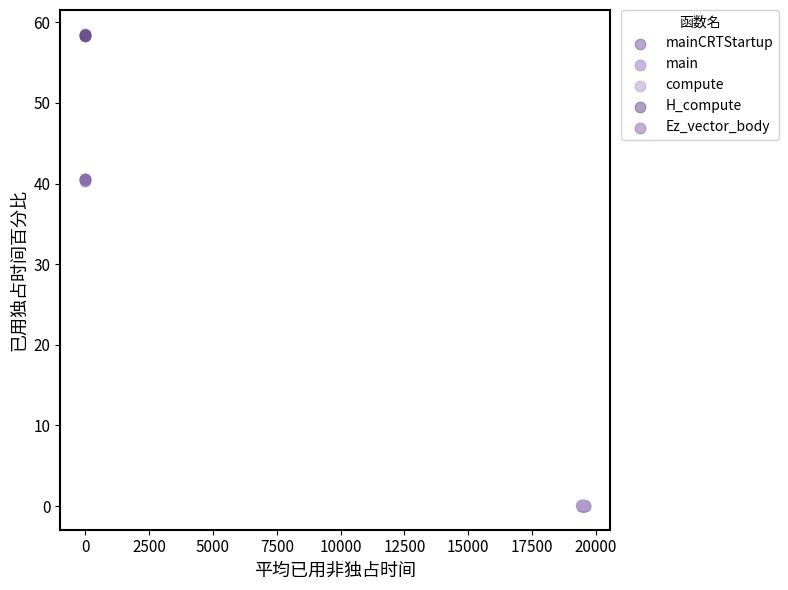

Which series reaches the maximum Y coordinate?

H_compute